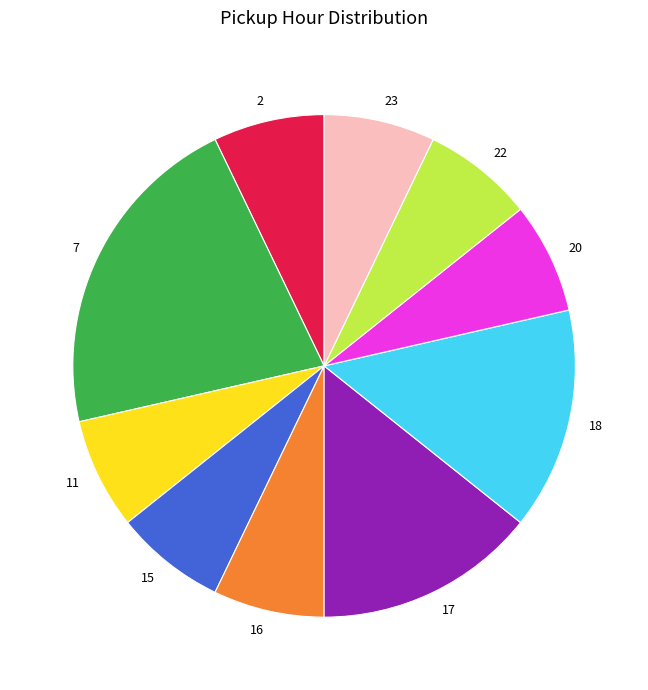

Is the sum of 18 and 22 greater than half?

No